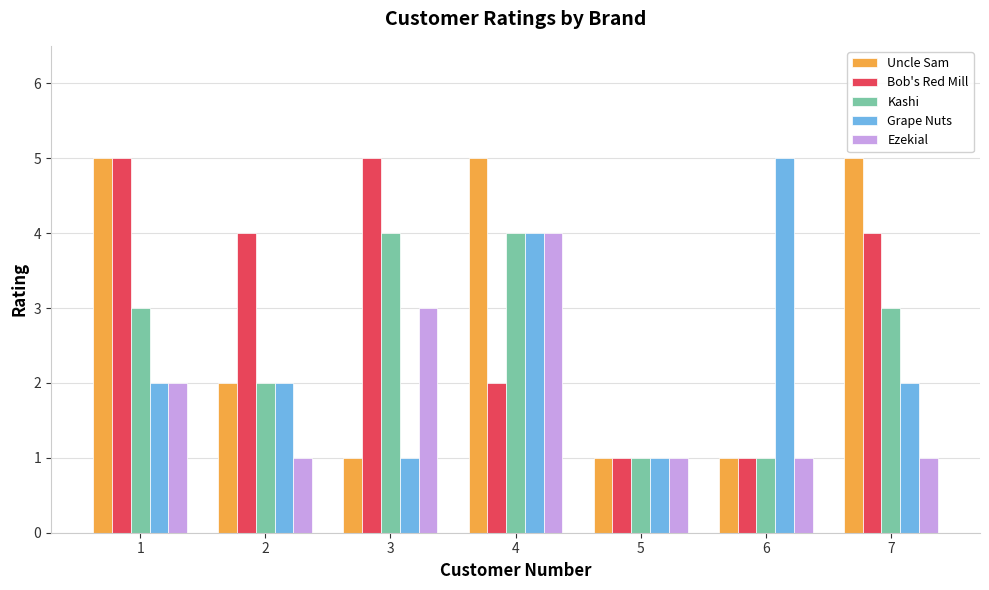

What is the sum of all Grape Nuts values?

17